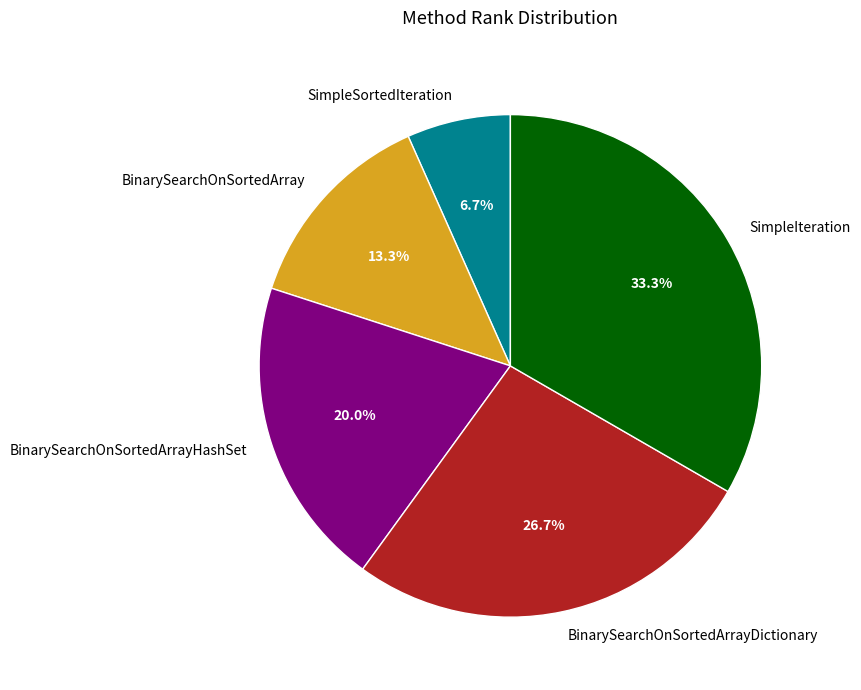

Is it true that BinarySearchOnSortedArrayHashSet is 20% of the pie?

True